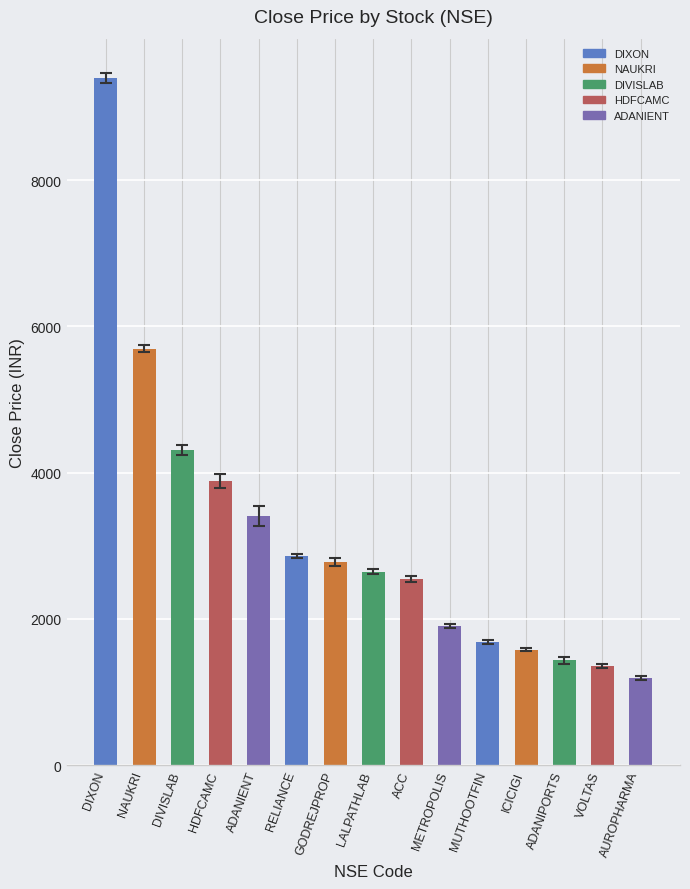

What is the label of the 5th bar from the right?

MUTHOOTFIN